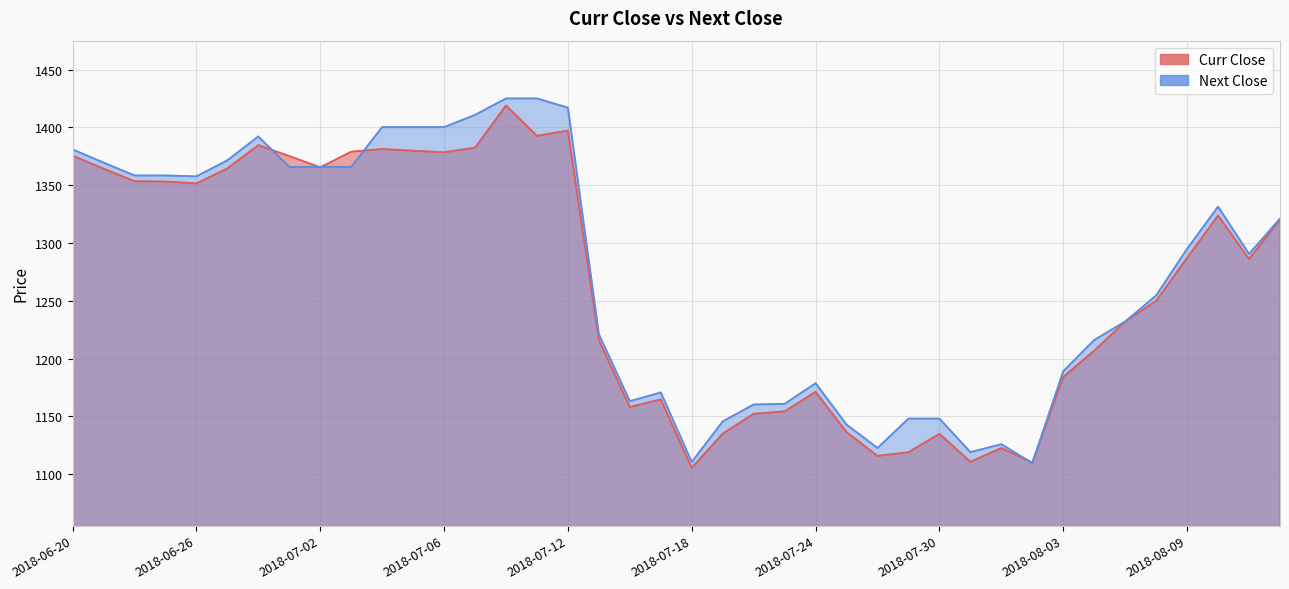

What is the label of the 25th point from the left?

2018-07-24